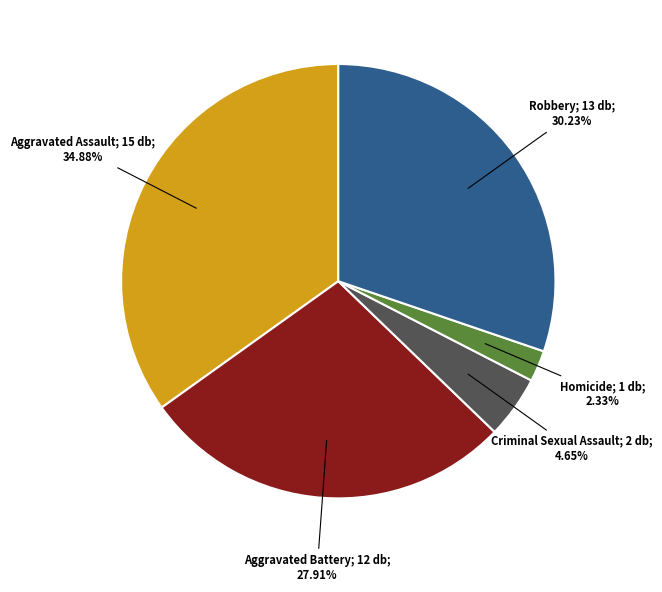

Does any single category account for the majority?

No